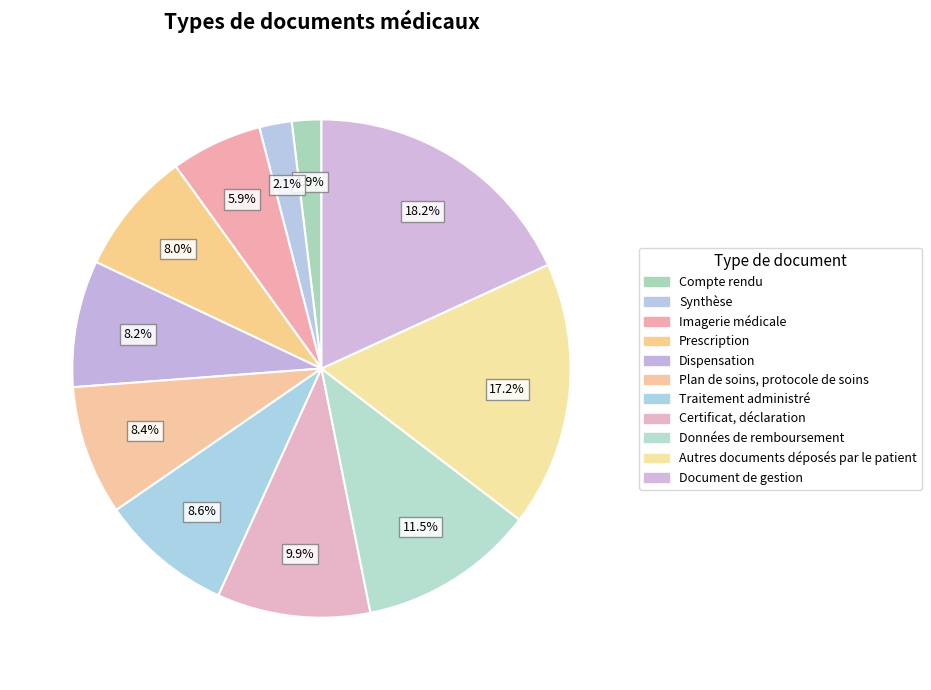

To the nearest percent, what is the average slice percentage?

9%